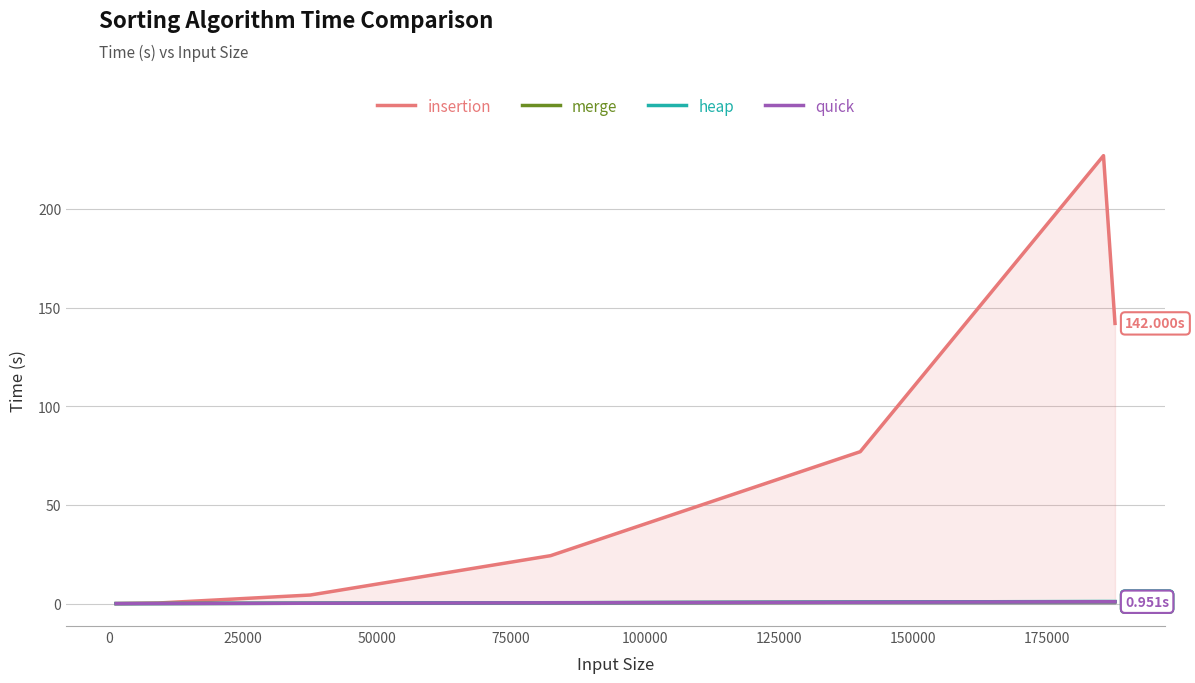

Which series has the largest range (max minus min)?

insertion